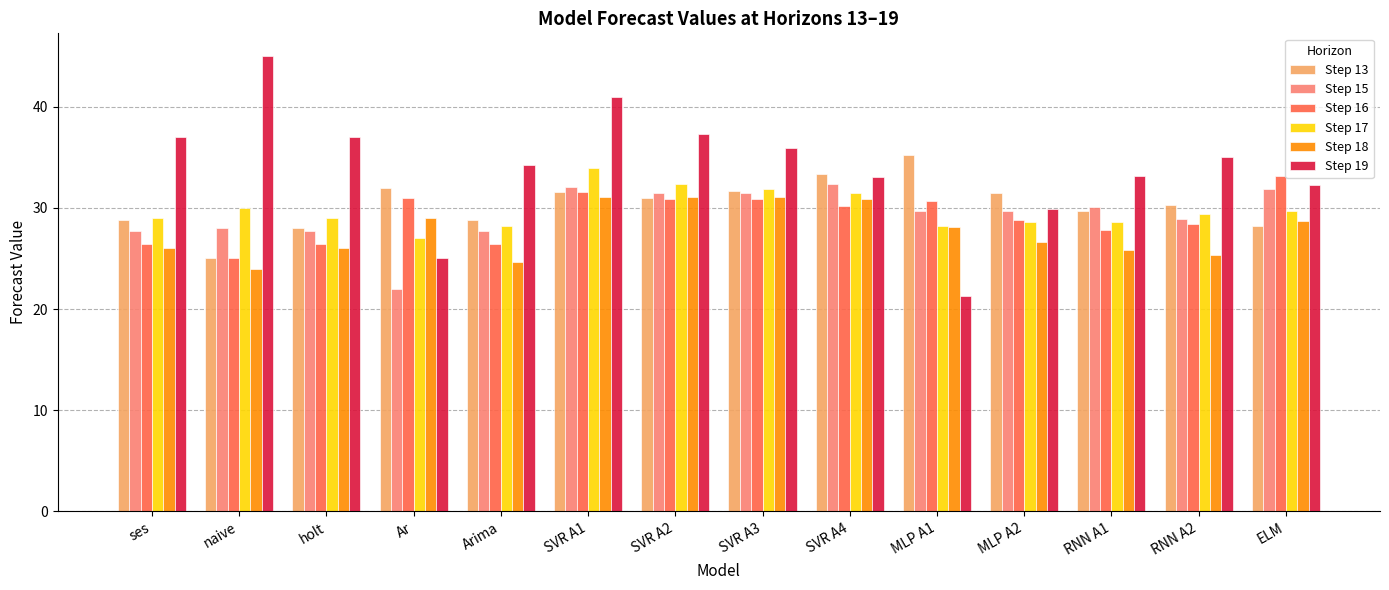

At which label does Step 17 reach its peak?

SVR A1